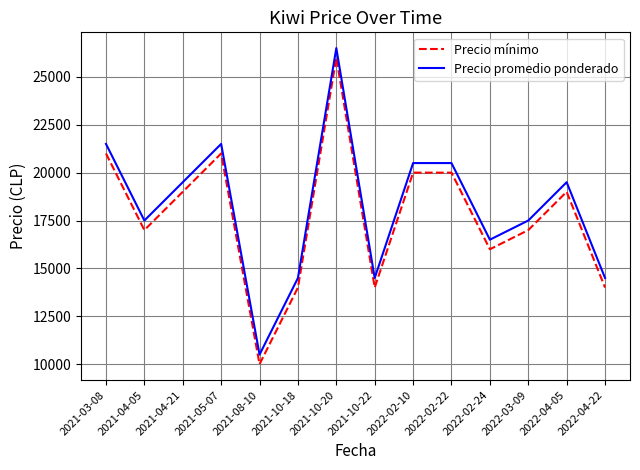

What is the spread (max minus min) of values at 2021-04-21?

500